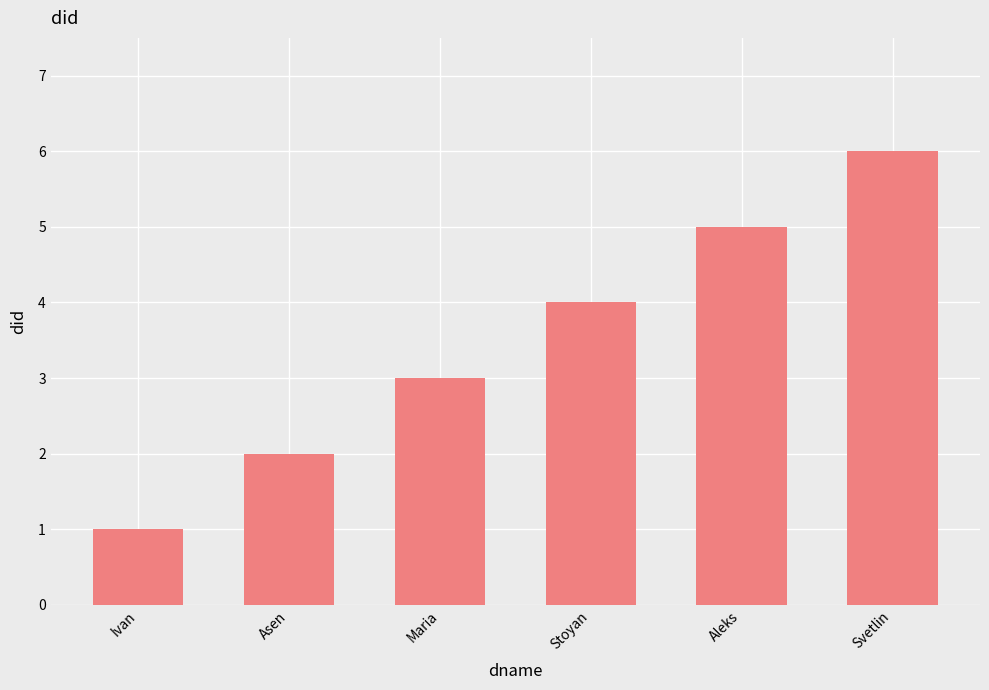

At which label is the value closest to 3?

Maria